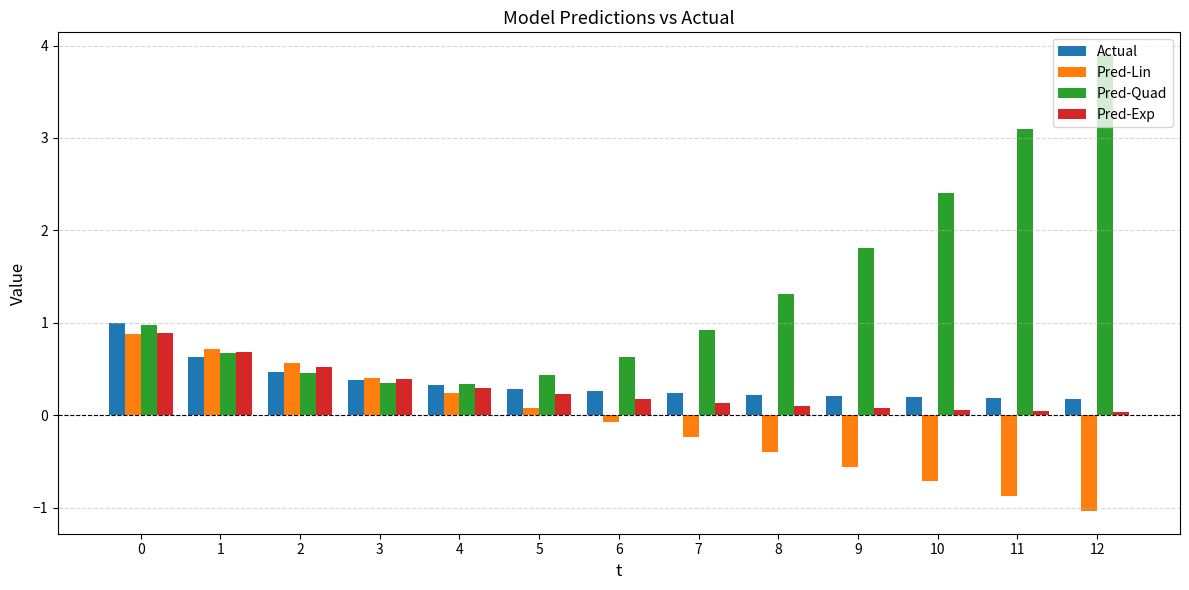

Which series has the widest spread of values?

Pred-Quad